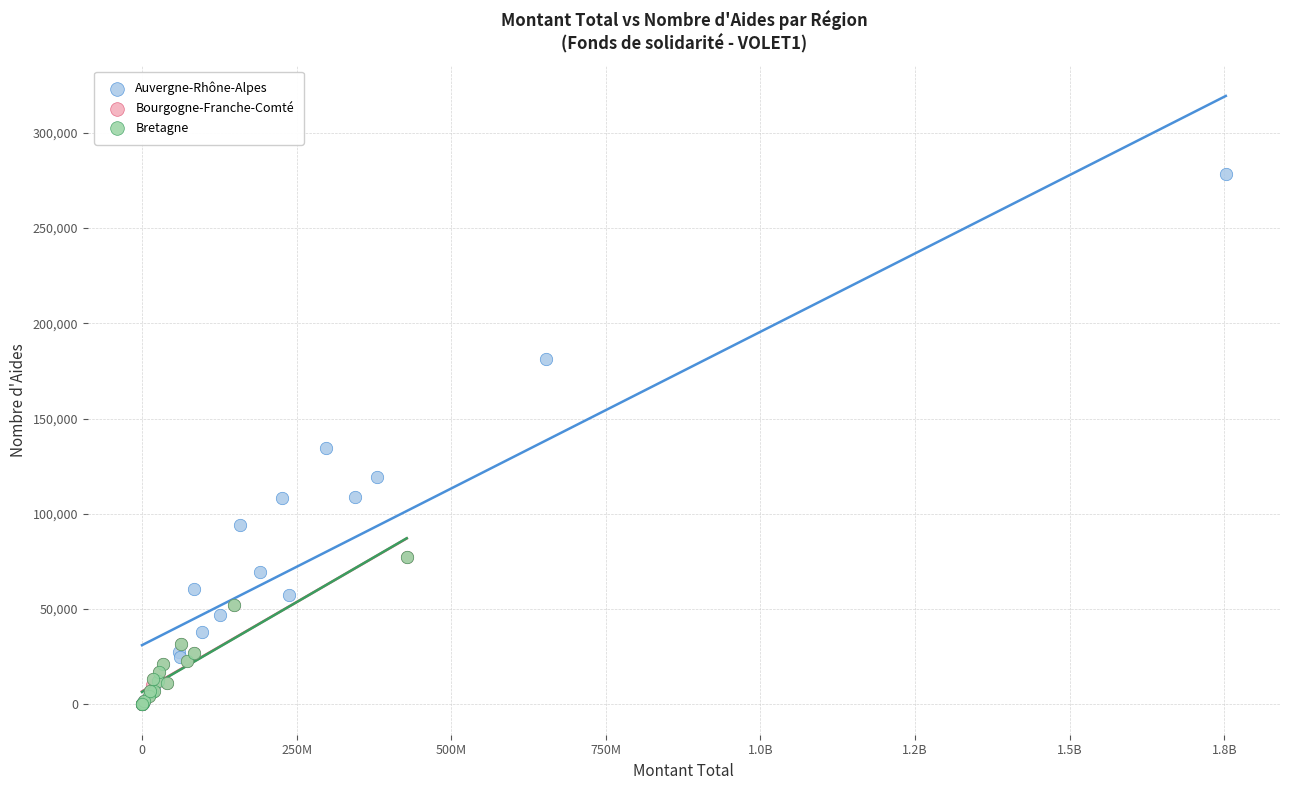

Which series contains the highest Y value?

Auvergne-Rhône-Alpes